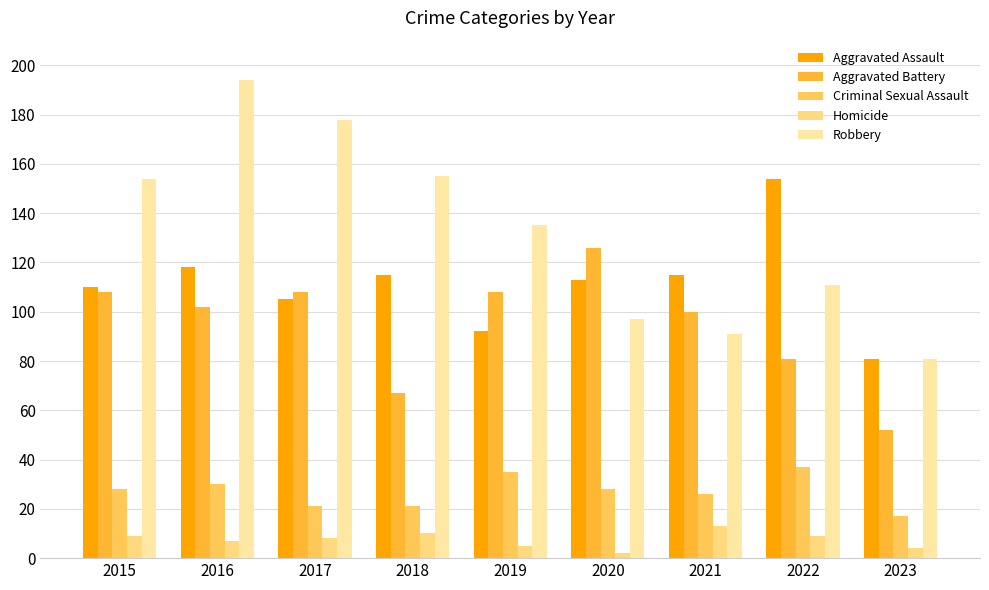

Reading left to right, extract all data points from this chart.

Aggravated Assault: 2015=110	2016=118	2017=105	2018=115	2019=92	2020=113	2021=115	2022=154	2023=81
Aggravated Battery: 2015=108	2016=102	2017=108	2018=67	2019=108	2020=126	2021=100	2022=81	2023=52
Criminal Sexual Assault: 2015=28	2016=30	2017=21	2018=21	2019=35	2020=28	2021=26	2022=37	2023=17
Homicide: 2015=9	2016=7	2017=8	2018=10	2019=5	2020=2	2021=13	2022=9	2023=4
Robbery: 2015=154	2016=194	2017=178	2018=155	2019=135	2020=97	2021=91	2022=111	2023=81